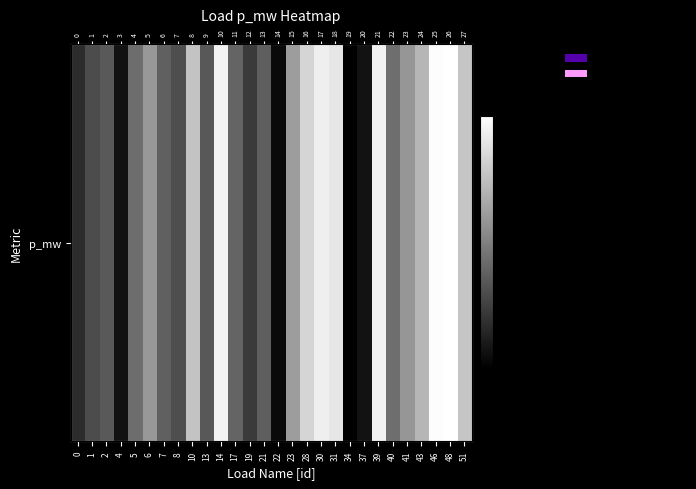

Count the number of categories in the chart.

28